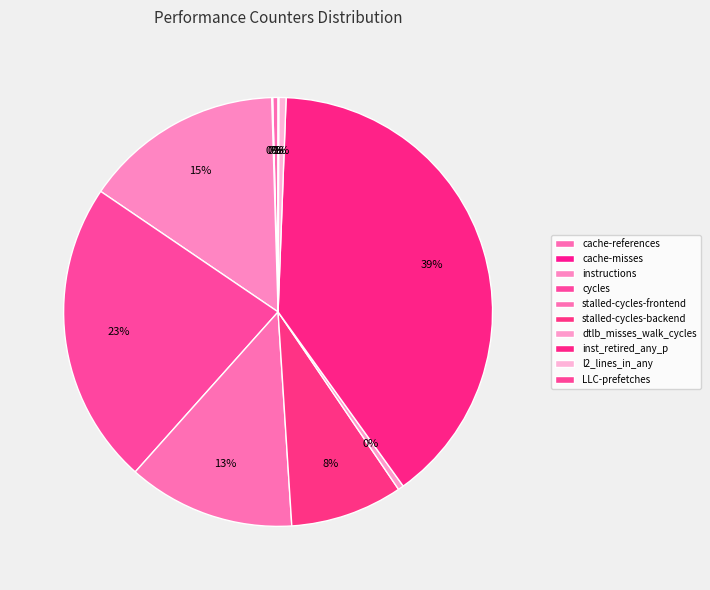

Is it true that instructions is 23% of the pie?

False